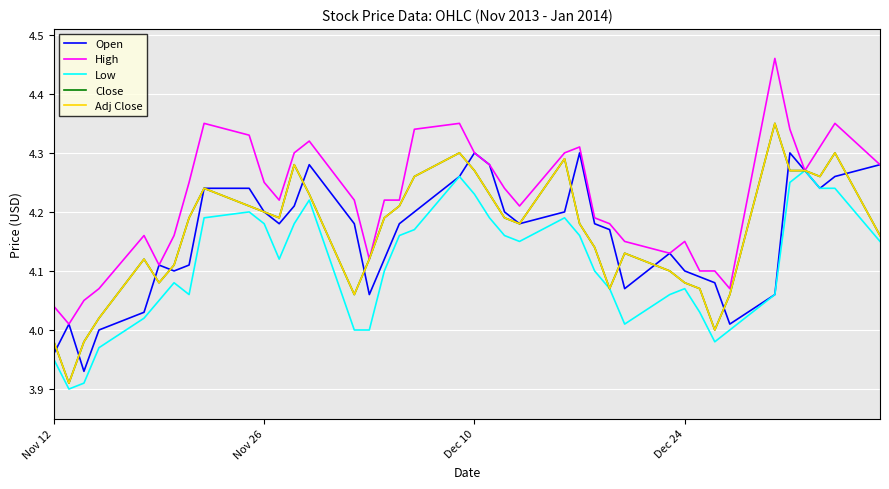

In Adj Close, how many points are higher than both neighbors (excluding endpoints)?

8